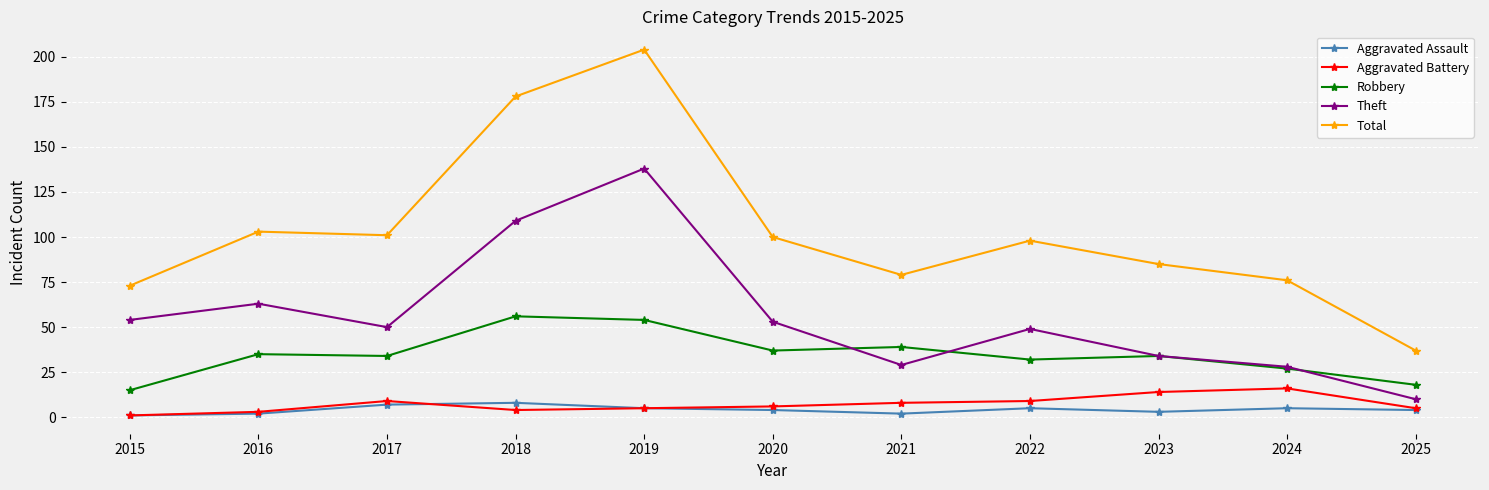

True or false: Aggravated Assault and Total intersect in this chart.

False